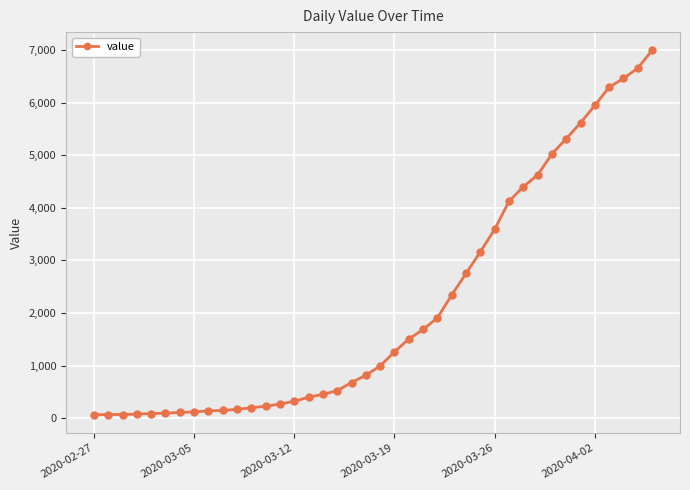

What is the average value?

2142